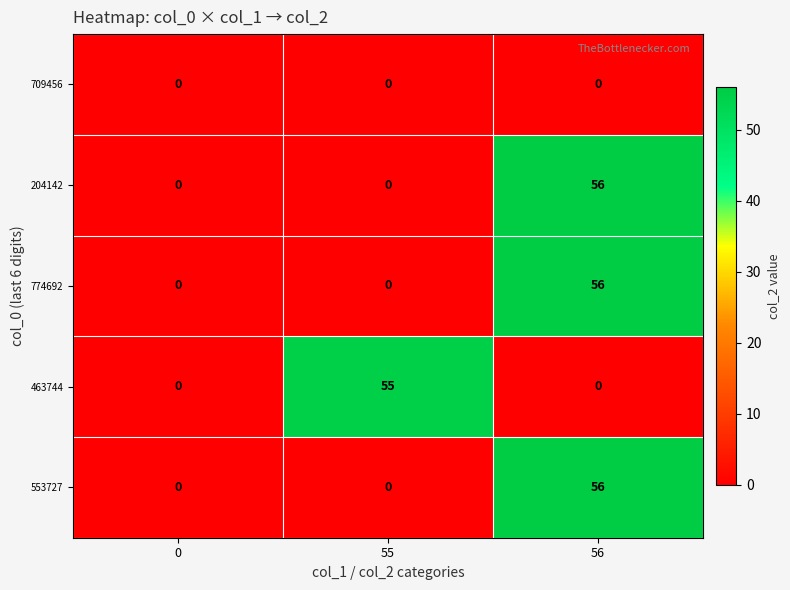

What is the difference between the 463744 values at 56 and 55?

55